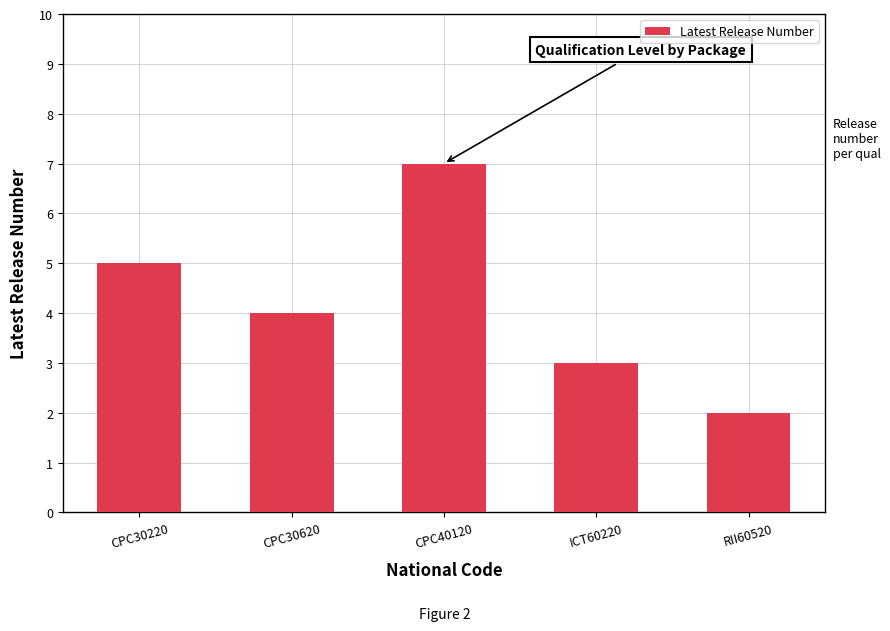

What is the change in value from CPC30620 to CPC40120?

+3